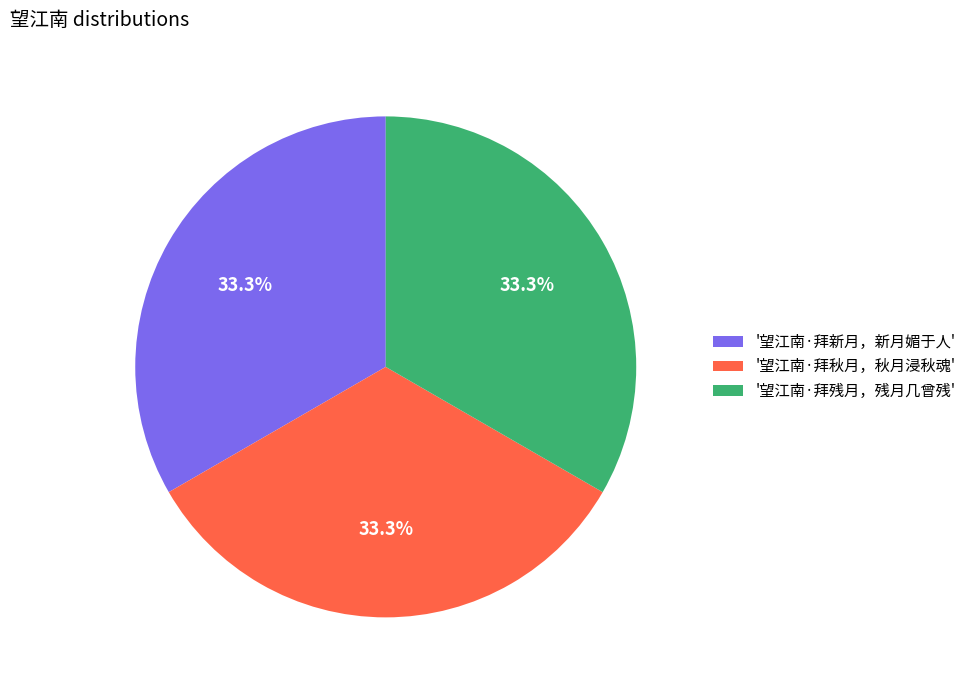

What percentage is NOT represented by '望江南·拜新月，新月媚于人'?

66.7%